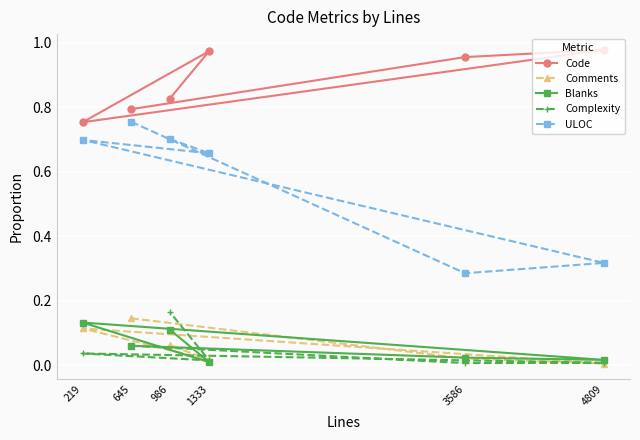

What is the difference between the ULOC values at 986 and 4809?

0.4